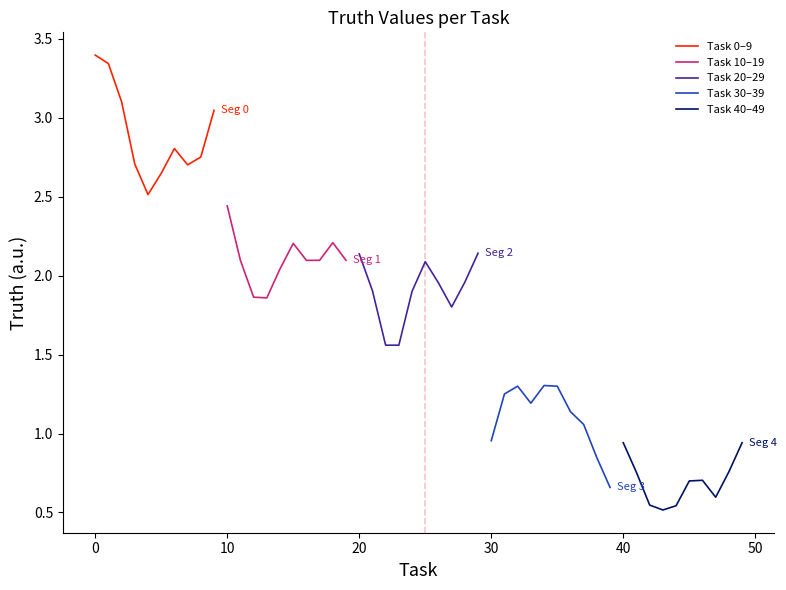

Reading left to right, extract all data points from this chart.

Task 0–9: 3.4	3.3	3.1	2.7	2.5	2.6	2.8	2.7	2.7	3.0
Task 10–19: 2.4	2.1	1.9	1.9	2.0	2.2	2.1	2.1	2.2	2.1
Task 20–29: 2.1	1.9	1.6	1.6	1.9	2.1	2.0	1.8	2.0	2.1
Task 30–39: 1.0	1.3	1.3	1.2	1.3	1.3	1.1	1.1	0.8	0.7
Task 40–49: 0.9	0.8	0.5	0.5	0.5	0.7	0.7	0.6	0.8	0.9